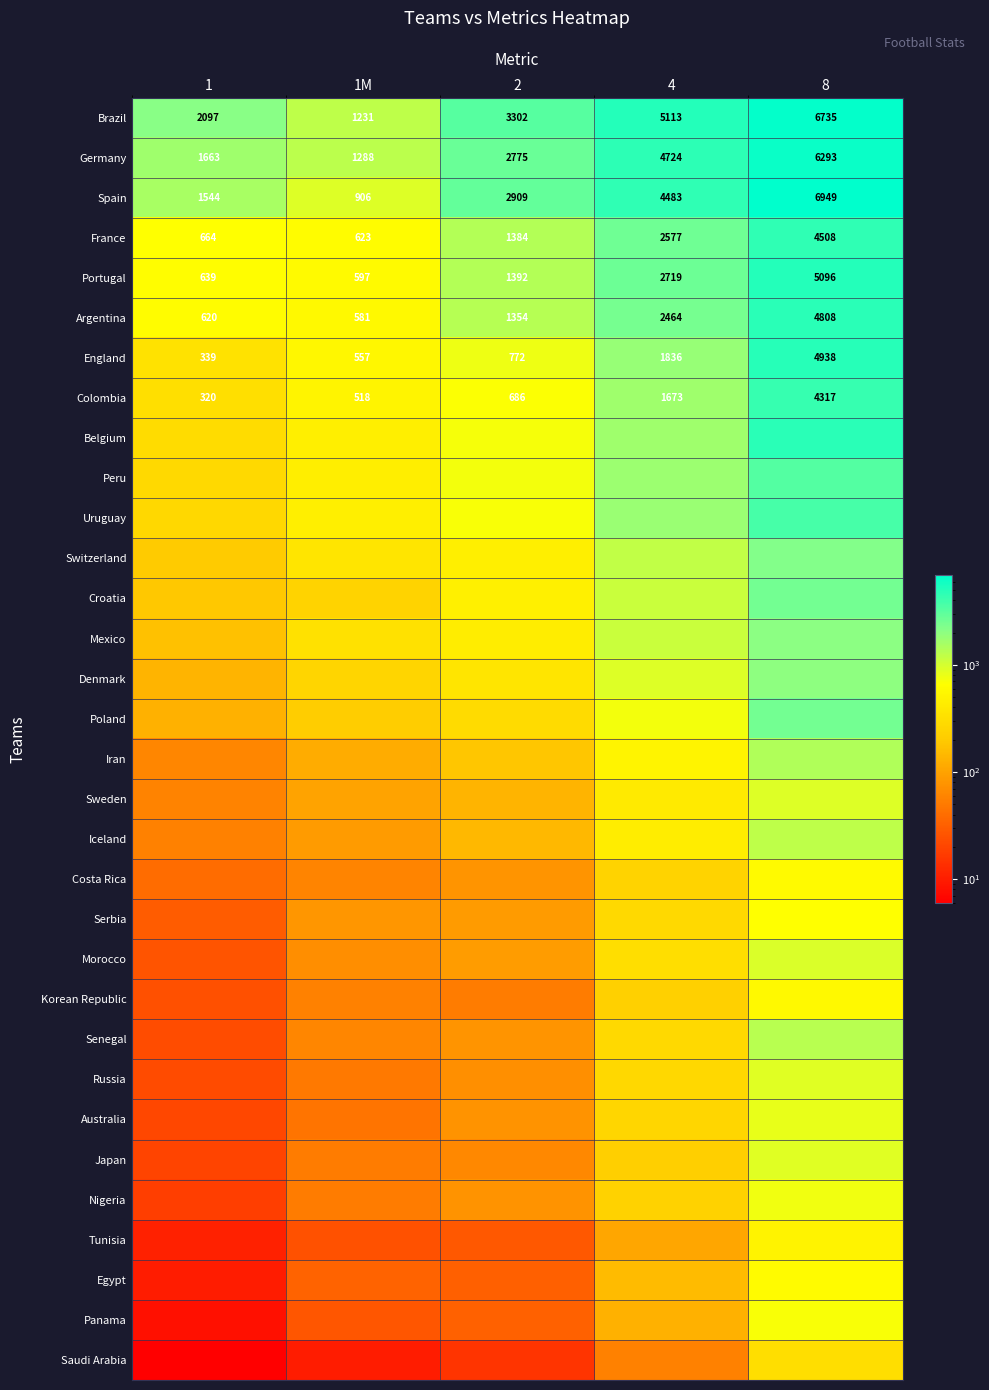

What is the difference between the maximum and minimum values in the Spain series?

6043